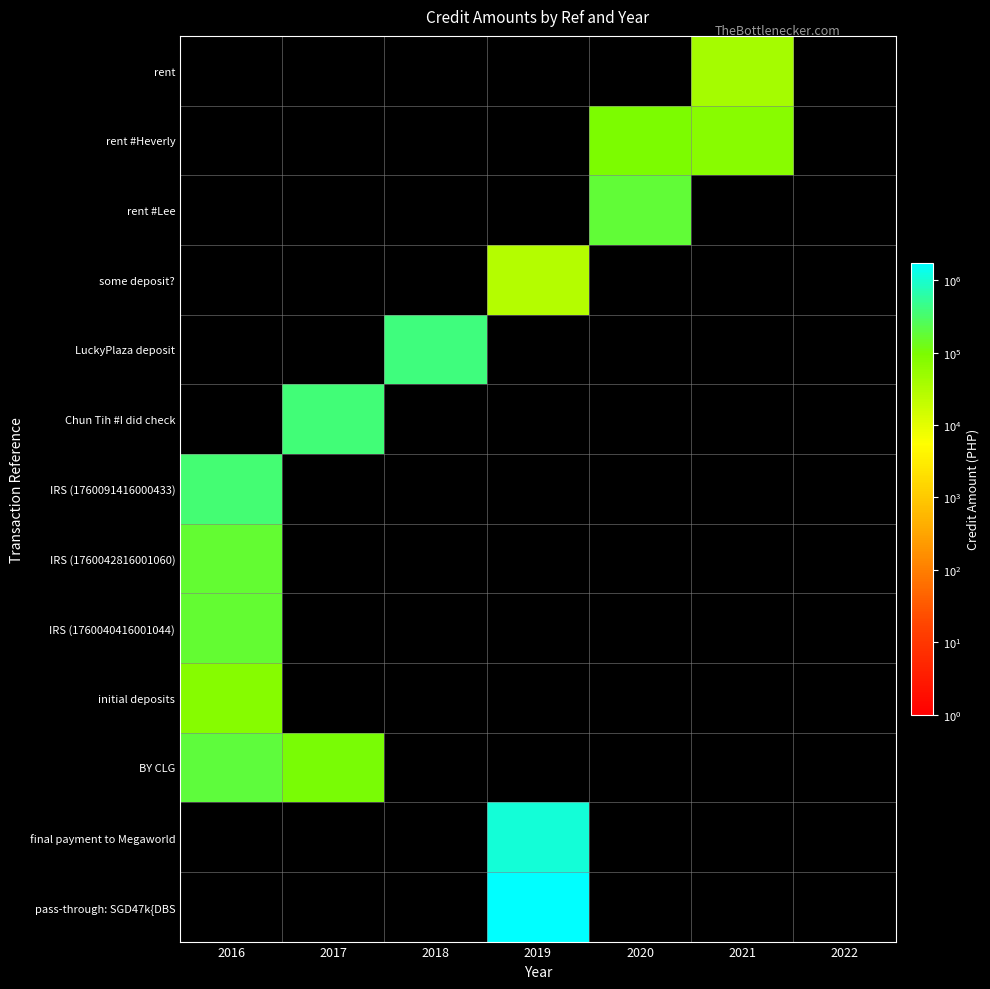

At which category is the sum across all series the highest?

2019